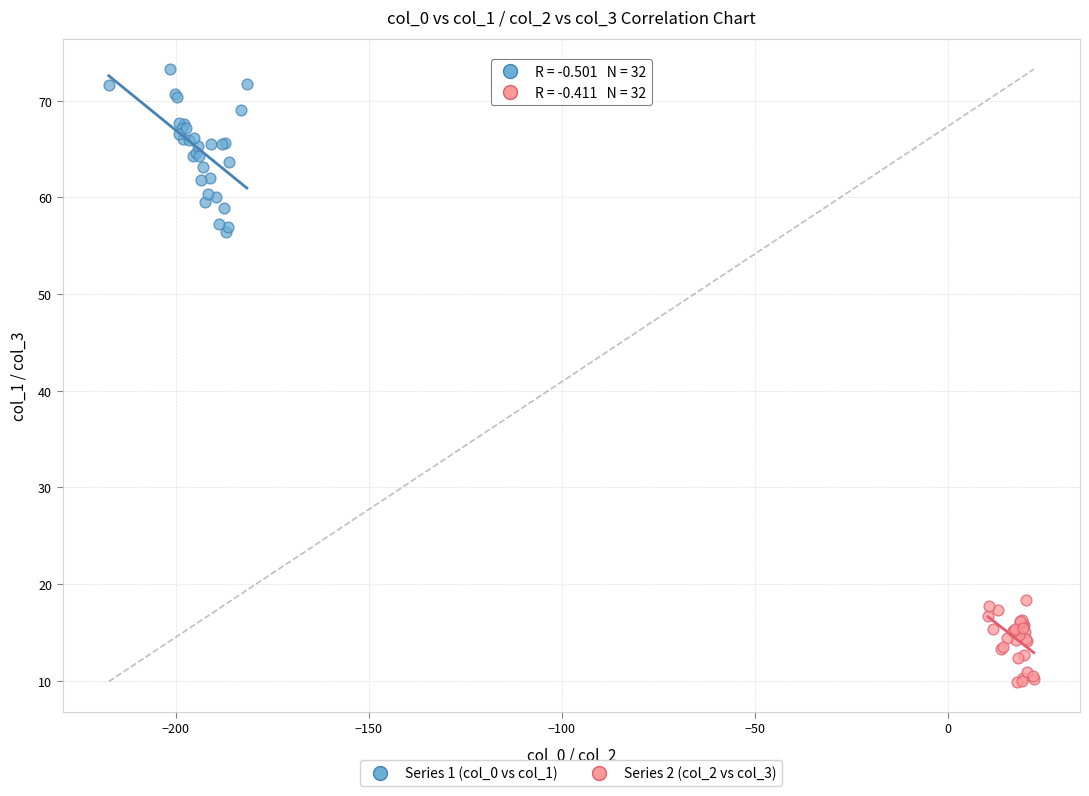

Which series reaches the minimum Y coordinate?

Series 2 (col_2 vs col_3)